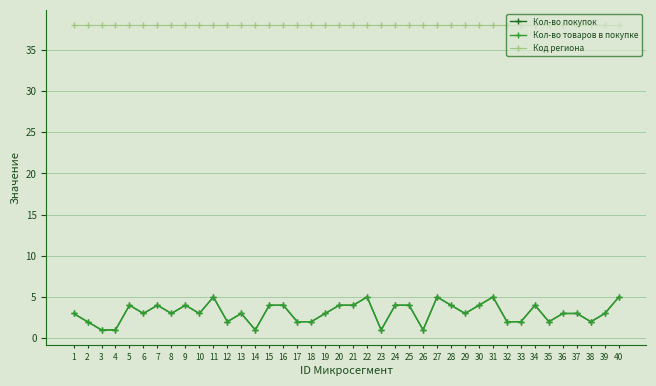

Is it true that Код региона equals 38 at 29?

True